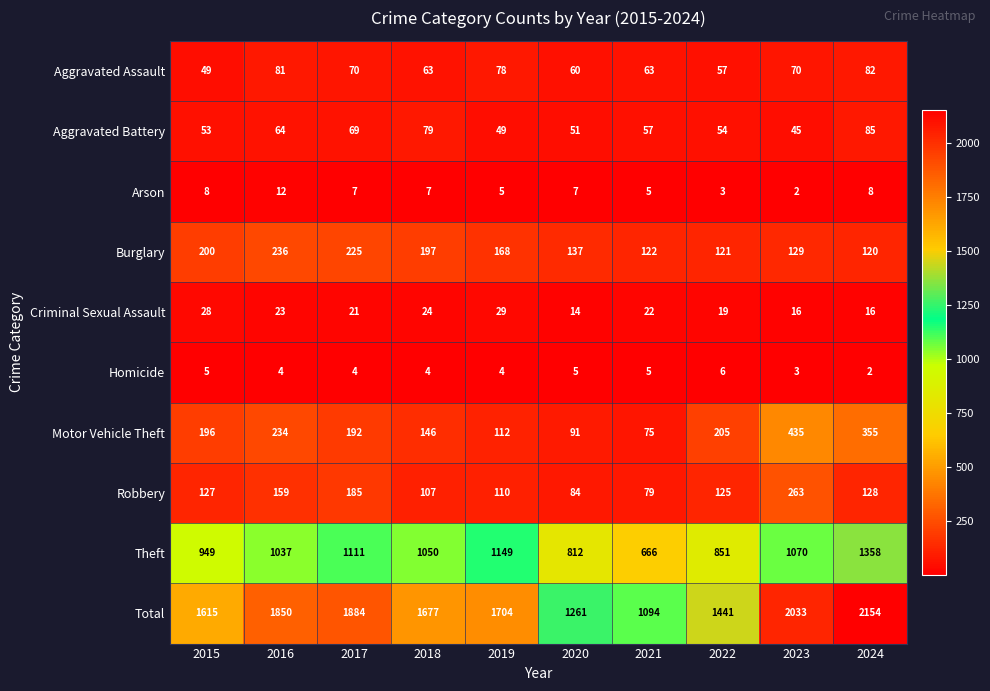

At which label does Aggravated Battery first exceed 57?

2016